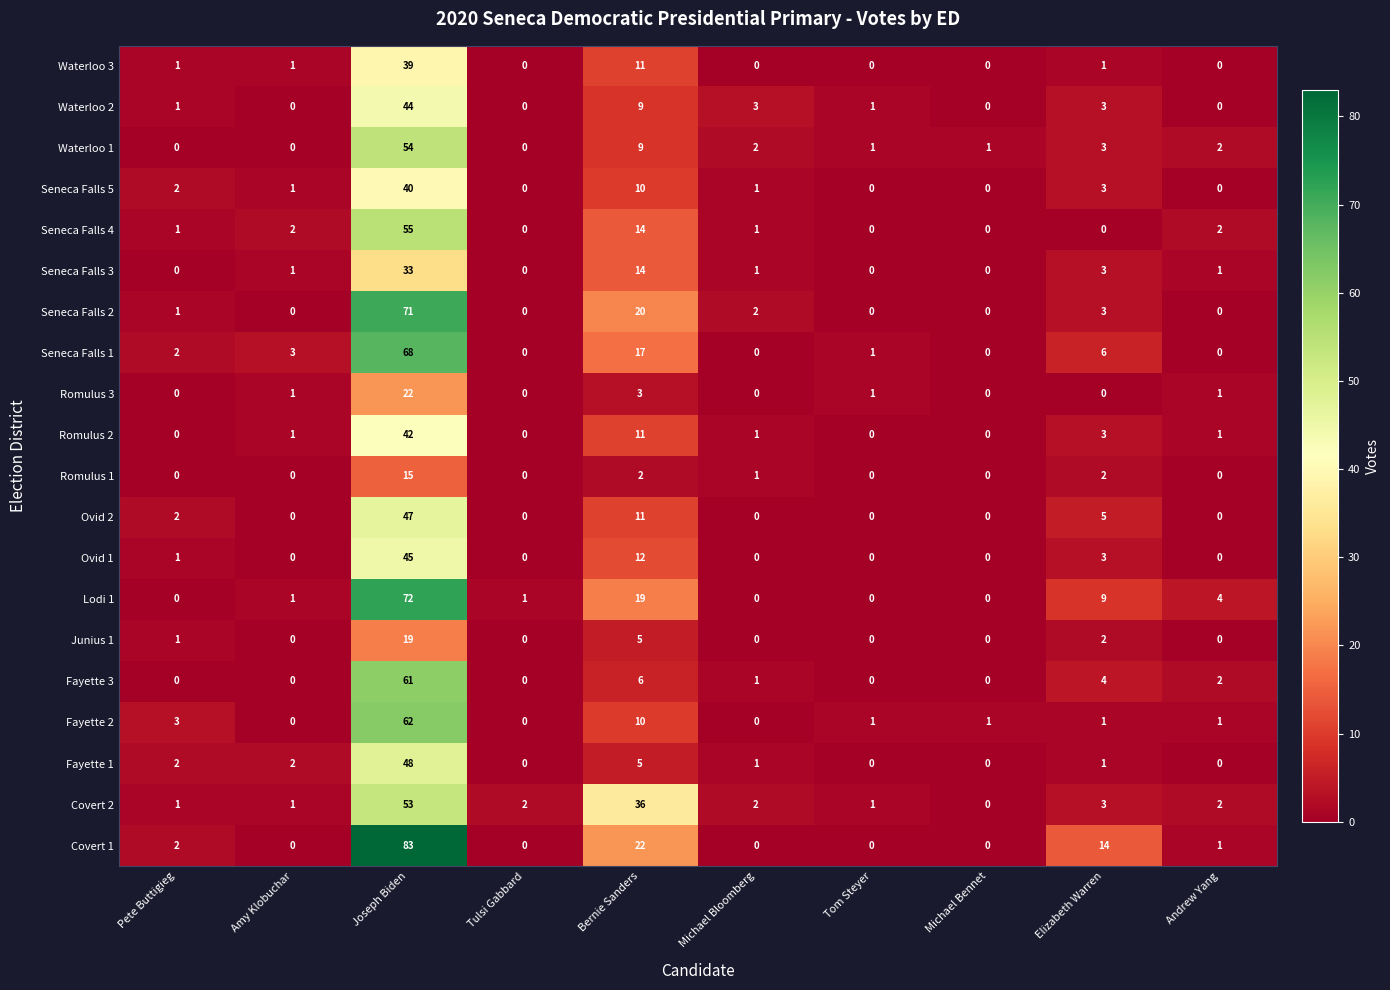

At how many categories does at least one series exceed 7?

3